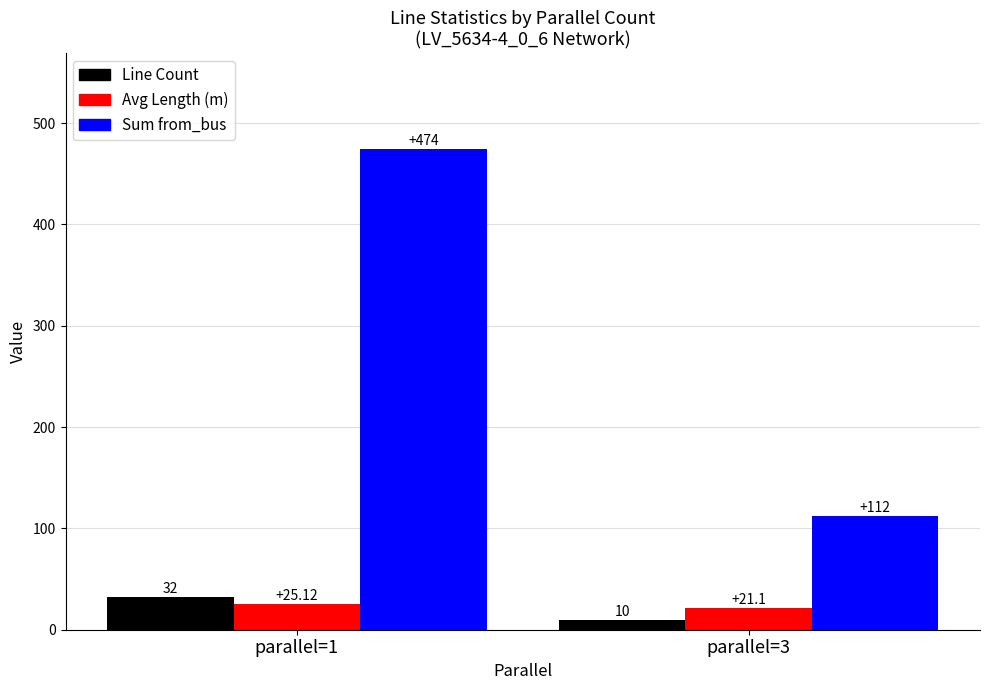

Is the value of Avg Length (m) at parallel=3 greater than the value of Line Count at parallel=3?

Yes